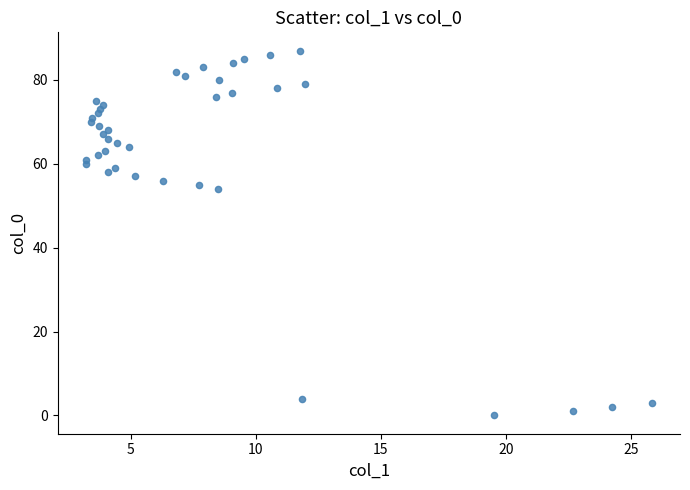

What is the range of Y values (max minus min)?

87